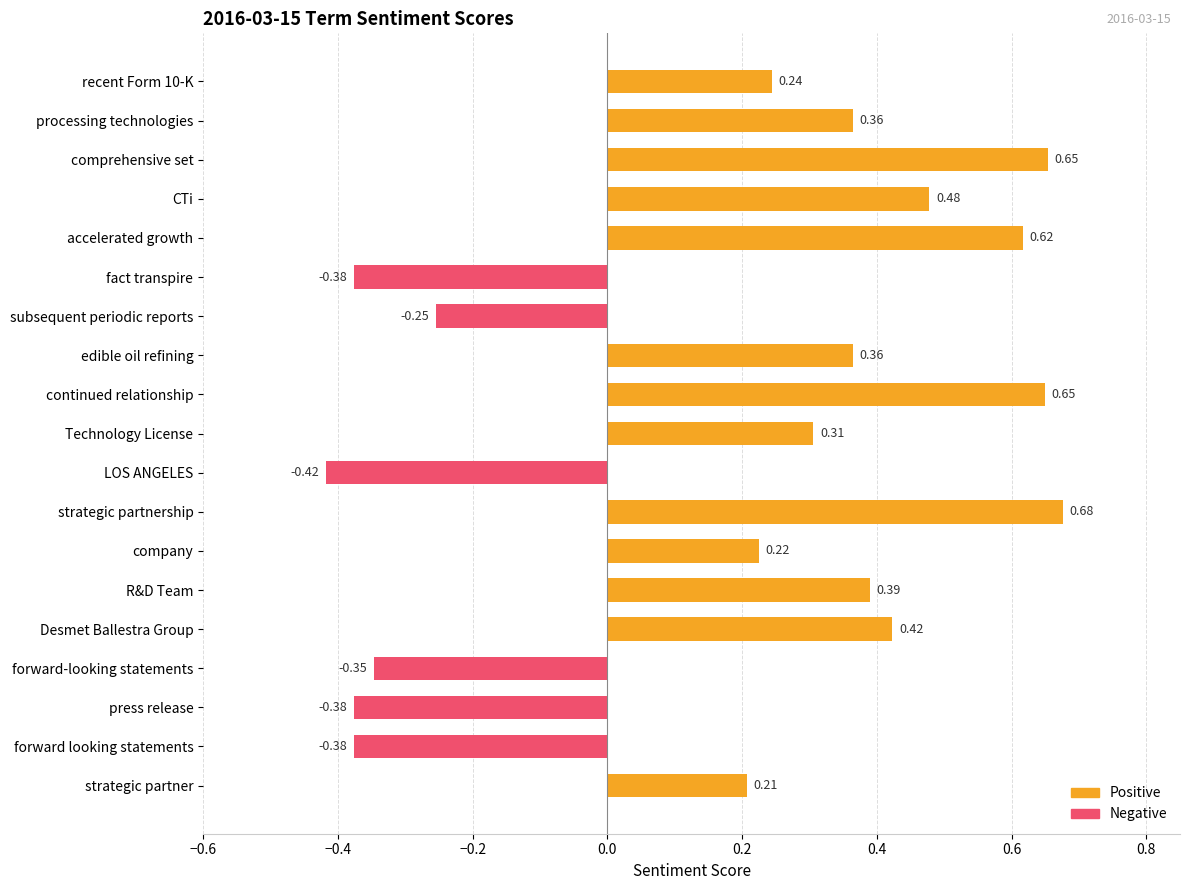

Are the bars horizontal?

Yes